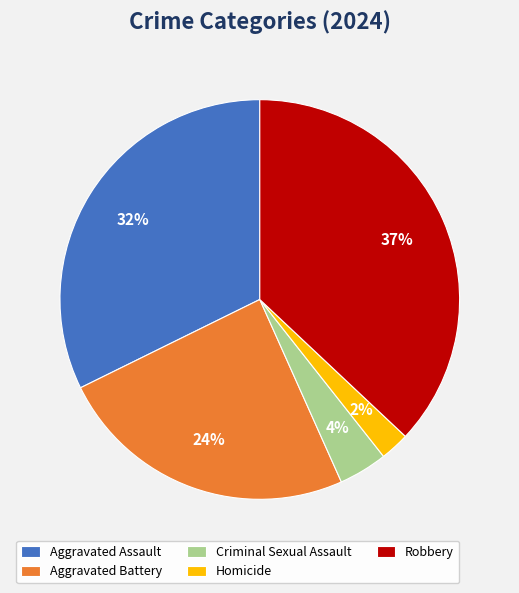

Rank the categories by value from highest to lowest.

Robbery, Aggravated Assault, Aggravated Battery, Criminal Sexual Assault, Homicide